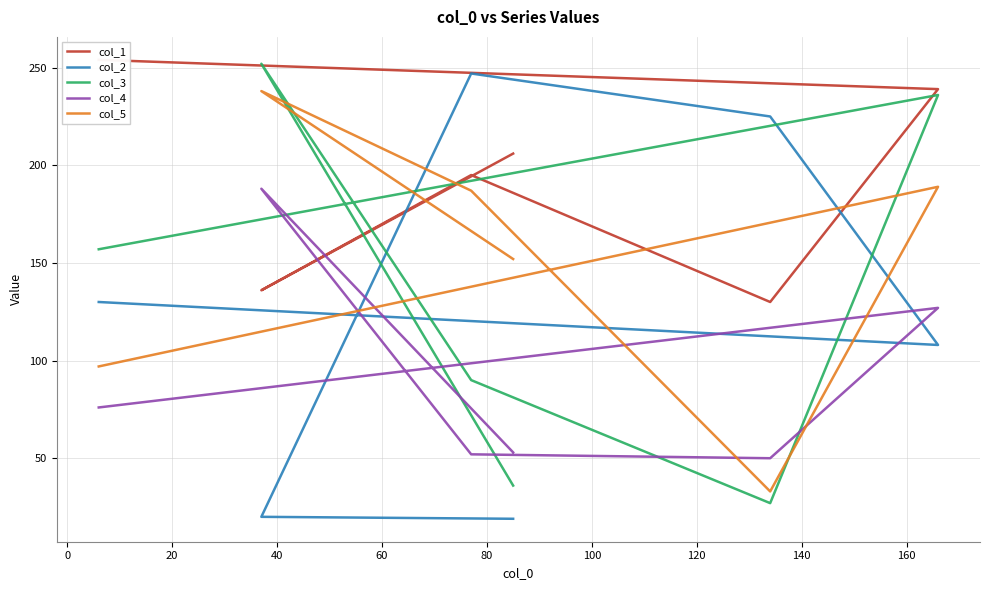

What is the minimum value for col_1?

130